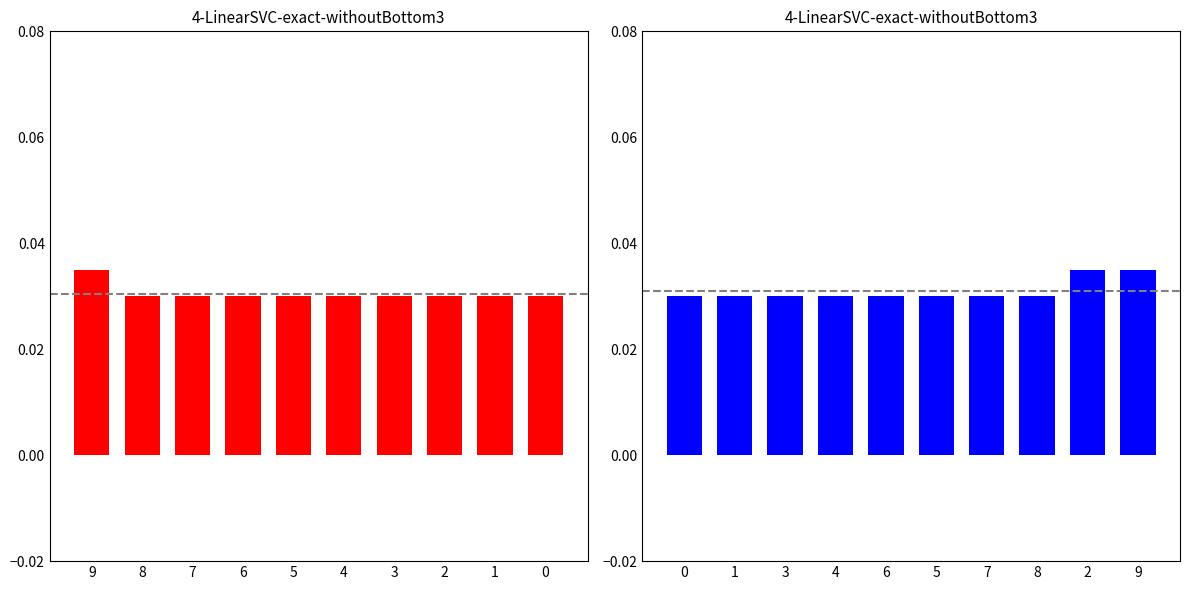

Is the value of high at 2 greater than the value of open at 3?

No